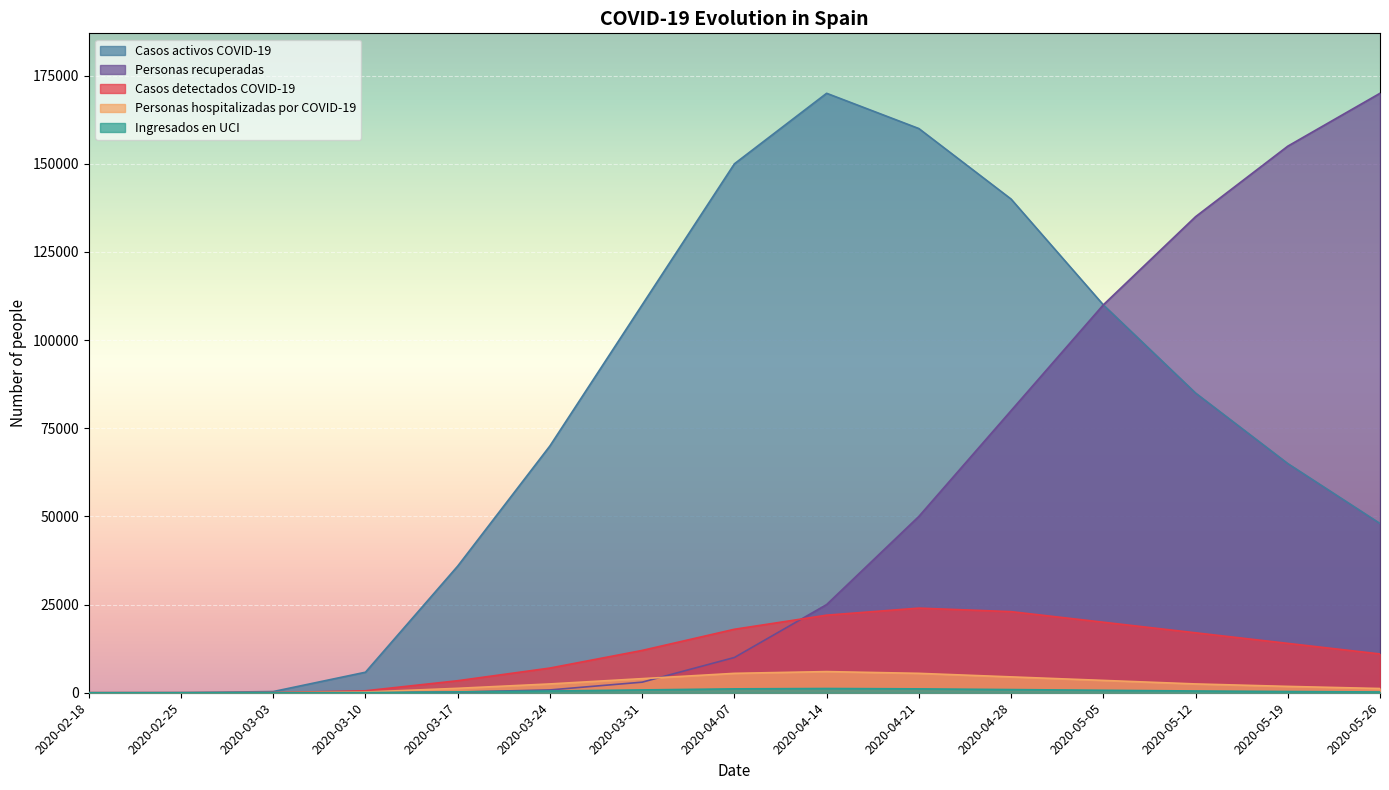

Is it true that Ingresados en UCI equals 2.4 at 2020-03-03?

True